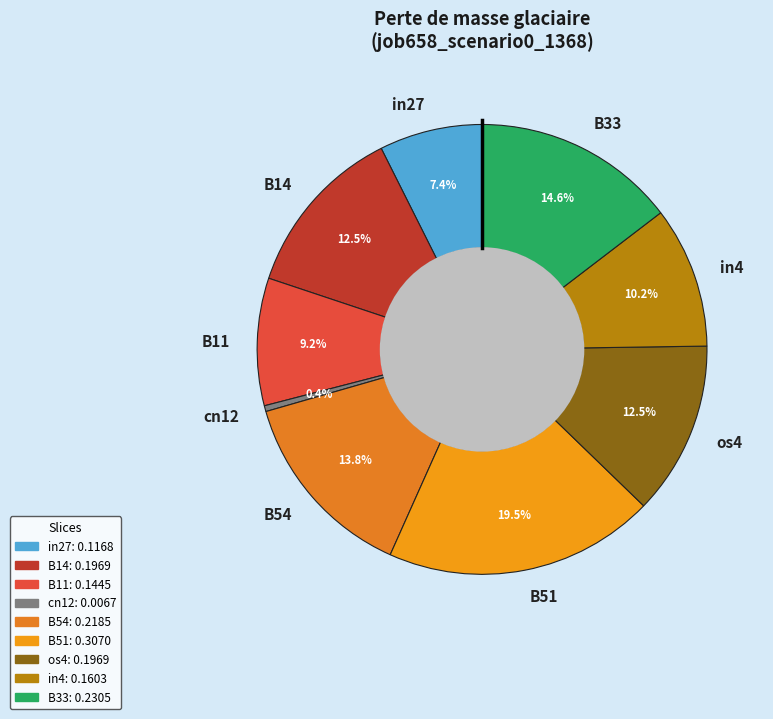

What is the smallest slice in the pie chart?

cn12